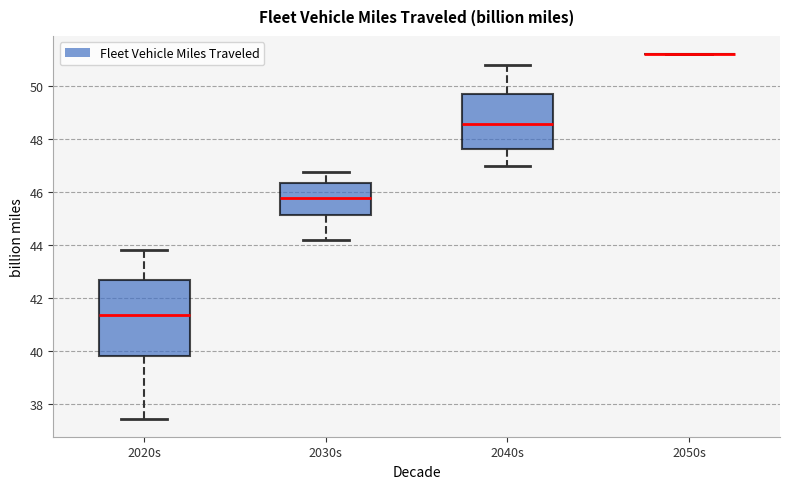

Which box is the tallest, from its lower edge to its upper edge?

2020s